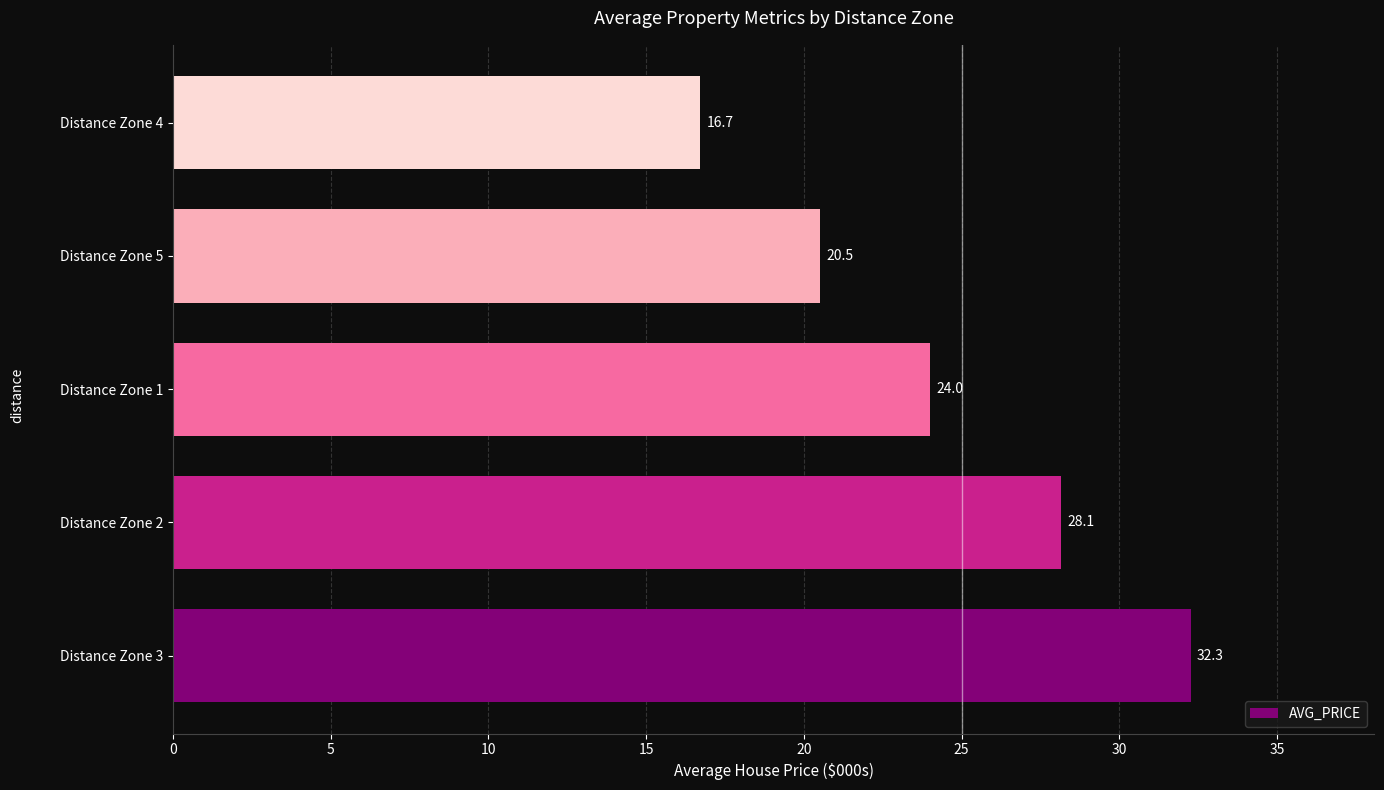

What is the difference between the maximum and minimum values?

15.6